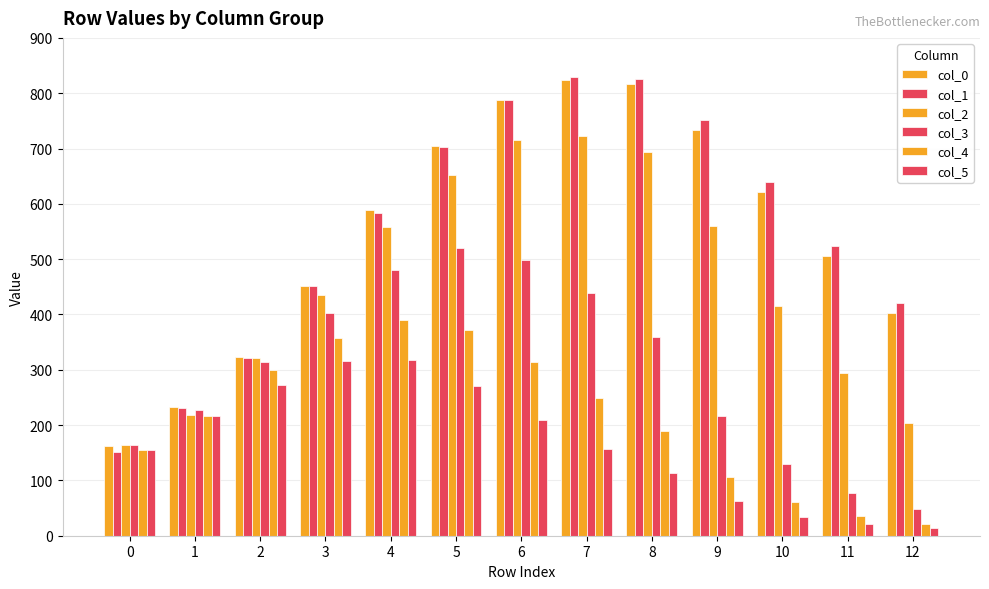

How many bars are there in total?

78